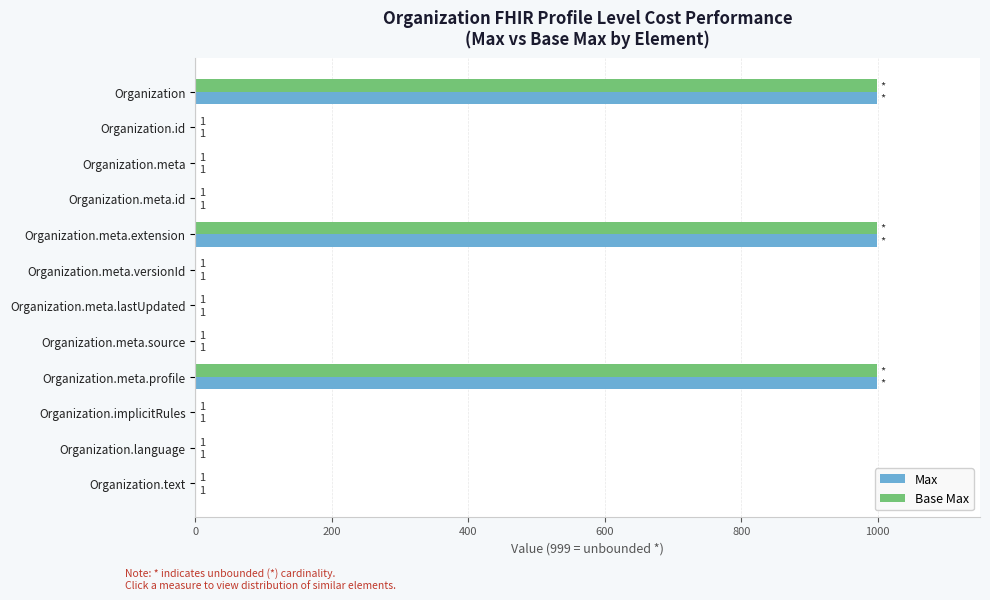

What is the total value across all series at Organization?

1998